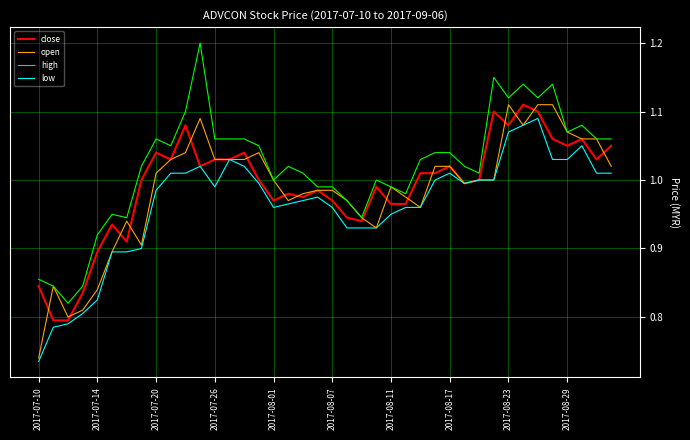

What is the maximum value shown in the chart?

1.2